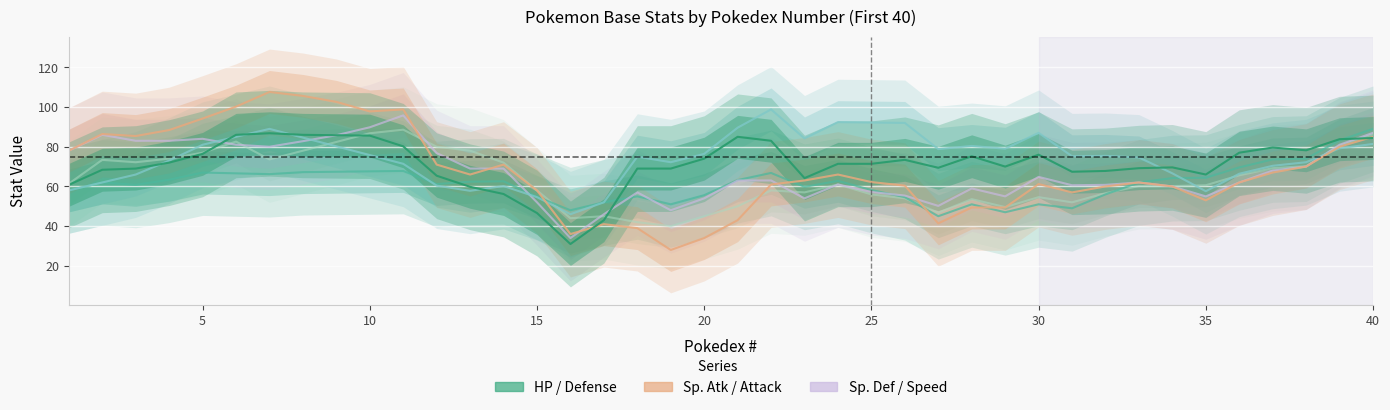

Which has a higher value, 20 or 30?

20